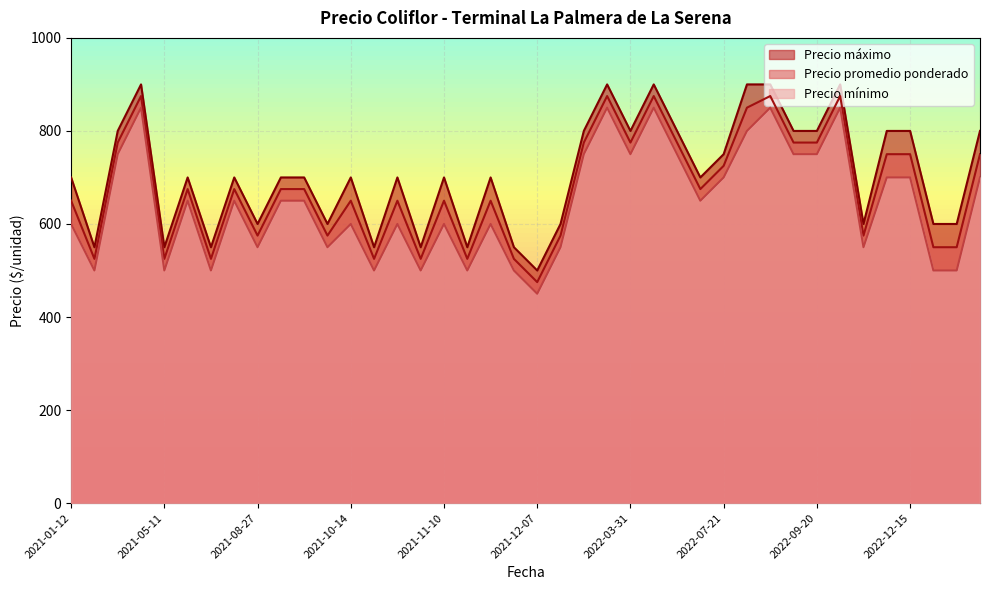

True or false: Precio mínimo has a value of 203 at 2022-09-20.

False